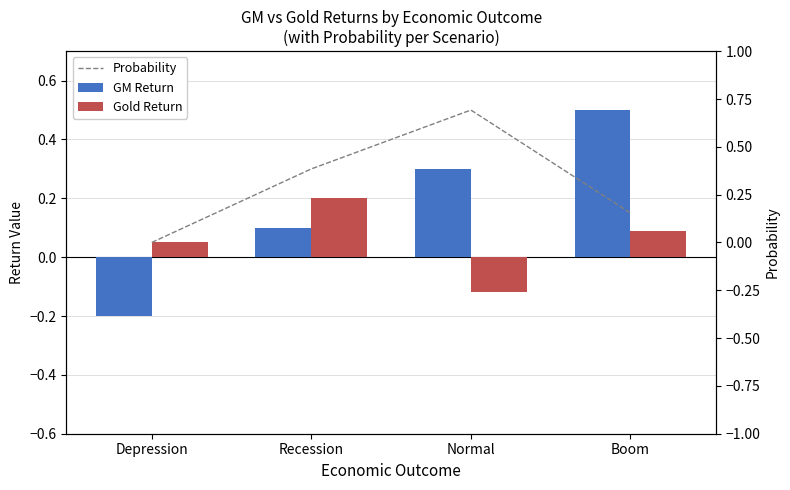

What position from the right is Recession?

3